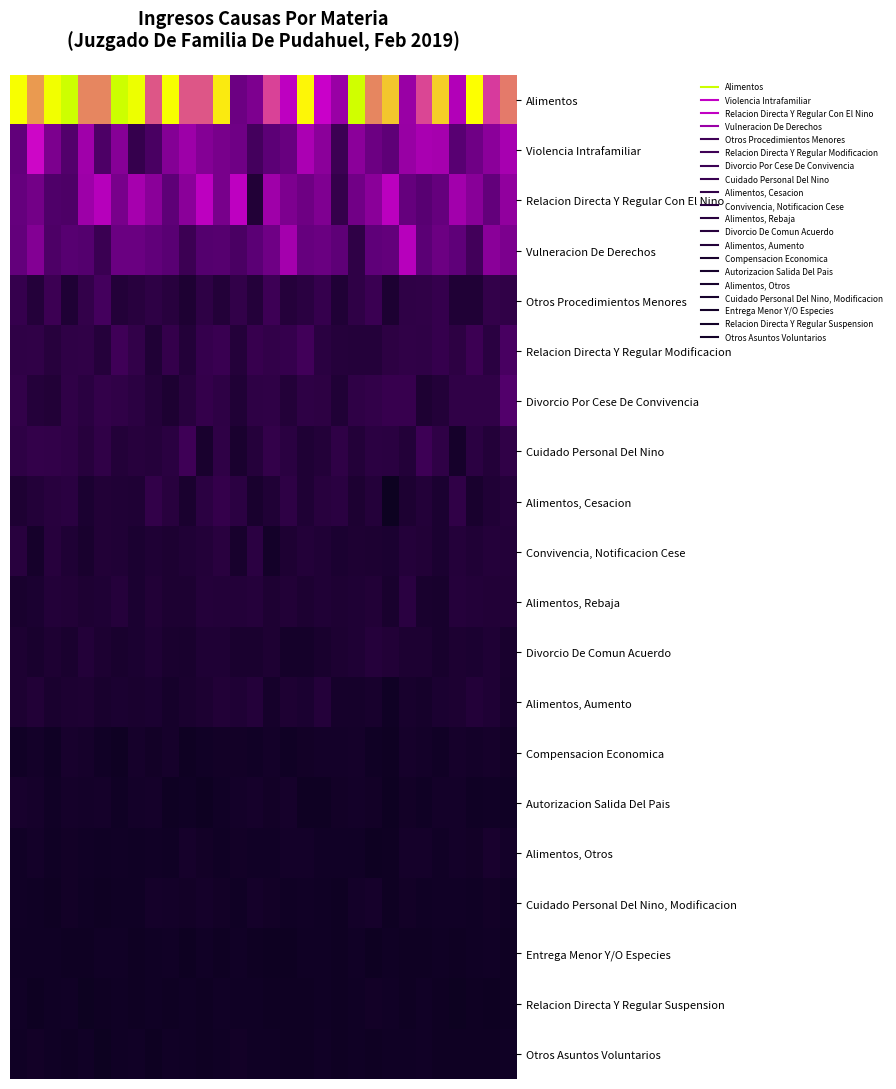

Reading right to left, extract all data points from this chart.

Alimentos: 426.1	382.9	519.6	305.7	482.5	390.7	267.4	476.5	435.4	672.3	269.1	339.8	511.0	325.1	388.2	225.3	198.9	500.9	401.8	402.1	543.0	401.2	574.5	688.2	434.2	434.2	680.4	557.7	447.6	536.6
Violencia Intrafamiliar: 289.6	246.3	203.2	167.6	286.6	293.3	265.1	178.5	198.1	245.8	105.5	247.1	295.0	193.0	175.6	124.6	203.8	216.2	235.5	273.6	237.2	134.7	92.3	238.0	142.0	279.3	152.9	223.1	348.5	183.6
Relacion Directa Y Regular Con El Nino: 255.0	185.9	242.8	281.7	187.7	167.4	186.6	319.0	244.7	206.4	89.2	227.1	201.2	226.8	275.5	47.3	324.7	218.6	323.0	245.0	178.2	245.0	287.5	216.2	310.9	274.9	141.7	147.6	208.7	189.2
Vulneracion De Derechos: 221.8	243.1	117.5	179.1	197.4	170.6	314.8	184.3	179.6	76.8	177.0	195.0	190.5	283.4	202.9	172.2	137.4	162.4	158.2	104.1	168.3	181.3	195.2	197.1	101.5	159.7	163.2	142.9	233.6	186.3
Otros Procedimientos Menores: 80.6	85.6	44.7	46.5	91.4	79.8	78.1	38.3	103.0	79.0	46.7	92.1	66.9	56.6	108.4	53.6	84.5	50.4	75.5	39.6	62.8	76.2	61.4	52.0	122.6	87.0	42.9	105.1	53.8	91.6
Relacion Directa Y Regular Modificacion: 132.6	67.2	104.8	73.3	91.1	79.1	80.5	71.3	55.1	53.5	56.5	67.6	114.5	91.0	82.0	94.1	55.0	98.4	90.2	51.7	87.4	46.9	83.4	113.9	57.4	79.4	78.1	58.1	80.6	78.5
Divorcio Por Cese De Convivencia: 153.1	82.0	81.9	82.0	51.0	41.7	93.4	94.1	82.9	78.6	46.7	72.2	74.3	52.2	79.2	74.7	44.5	75.6	89.2	61.5	38.7	53.0	69.4	81.1	86.2	66.2	81.3	48.2	52.7	84.3
Cuidado Personal Del Nino: 81.6	52.1	68.6	25.5	77.4	106.8	52.3	65.9	69.2	50.8	78.3	51.1	44.0	66.3	86.2	55.8	33.6	78.4	28.6	110.1	66.6	55.5	60.4	49.9	79.8	58.9	77.7	83.6	87.1	76.1
Alimentos, Cesacion: 56.1	46.9	30.8	80.4	33.8	49.9	37.4	1.5	53.0	39.0	66.5	61.2	42.5	74.5	46.2	29.4	70.7	88.4	68.9	33.6	60.6	82.6	43.4	46.3	48.6	34.6	68.0	62.2	52.1	41.2
Convivencia, Notificacion Cese: 51.1	53.5	47.0	54.6	34.1	47.6	54.0	35.4	36.6	40.3	35.0	46.6	50.6	41.0	17.8	70.5	27.0	63.5	51.5	44.5	38.0	43.9	35.3	45.6	49.0	30.3	43.1	58.0	24.5	61.6
Alimentos, Rebaja: 48.7	48.7	50.7	55.2	26.1	28.6	66.7	30.9	48.3	42.2	39.4	45.0	37.2	49.4	41.3	57.1	51.0	51.2	54.5	38.3	38.5	47.7	33.7	56.7	42.4	40.7	48.5	50.2	34.1	30.8
Divorcio De Comun Acuerdo: 29.3	42.8	35.6	38.8	27.3	38.8	37.1	49.0	56.3	42.6	36.5	30.6	22.5	22.1	41.7	33.5	33.1	41.9	41.9	29.4	32.4	43.8	35.2	29.3	37.3	50.4	31.1	39.9	28.5	38.9
Alimentos, Aumento: 27.3	42.4	51.6	36.4	34.5	25.5	27.8	12.0	27.1	24.7	25.0	54.7	34.8	41.6	25.4	54.3	42.5	47.4	37.9	33.2	25.3	34.0	33.1	35.2	29.0	39.8	37.0	31.9	48.2	38.1
Compensacion Economica: 17.3	23.0	17.6	24.9	13.2	18.7	23.5	9.2	11.3	20.6	19.6	17.6	16.3	11.6	20.2	14.7	17.2	17.0	13.9	8.9	23.3	16.4	23.9	8.3	14.6	23.0	26.3	10.3	19.5	12.4
Autorizacion Salida Del Pais: 10.9	13.5	11.5	17.8	19.2	9.7	15.6	6.1	15.8	17.8	15.7	7.8	9.4	23.8	16.4	23.2	19.4	14.7	6.2	10.3	7.6	21.1	19.3	11.4	22.6	19.1	20.7	14.8	24.4	25.9
Alimentos, Otros: 20.0	28.9	16.4	17.6	13.9	22.4	21.2	8.2	4.6	13.8	12.4	12.6	18.4	17.8	14.0	14.5	16.0	11.9	15.2	23.8	9.6	12.5	10.3	14.5	11.4	12.6	17.3	10.6	19.3	14.7
Cuidado Personal Del Nino, Modificacion: 11.3	15.2	11.1	12.3	12.8	12.1	17.5	8.7	23.6	19.2	8.8	11.1	14.1	10.3	17.4	21.9	11.1	15.3	21.7	15.0	19.0	22.6	10.1	12.1	8.6	11.6	15.9	7.8	10.7	14.4
Entrega Menor Y/O Especies: 9.1	14.3	9.7	8.2	11.2	8.8	7.0	10.8	5.5	13.1	8.0	11.9	11.2	5.6	5.0	8.5	12.9	8.8	12.8	5.5	13.5	11.3	7.8	12.7	13.5	9.1	8.0	10.2	10.8	11.9
Relacion Directa Y Regular Suspension: 8.9	4.4	7.0	3.9	8.8	13.6	9.0	12.6	16.2	10.9	8.7	11.2	8.7	8.5	8.8	11.0	10.8	13.5	9.5	10.3	8.2	11.1	9.4	11.7	7.6	2.6	14.3	11.6	6.6	12.5
Otros Asuntos Voluntarios: 11.1	8.7	7.1	9.2	8.5	13.1	11.0	11.4	8.6	10.2	7.4	12.5	7.5	8.6	10.7	10.5	16.8	11.9	8.8	11.0	13.4	5.6	12.3	10.7	3.4	12.5	9.3	11.0	15.0	10.1